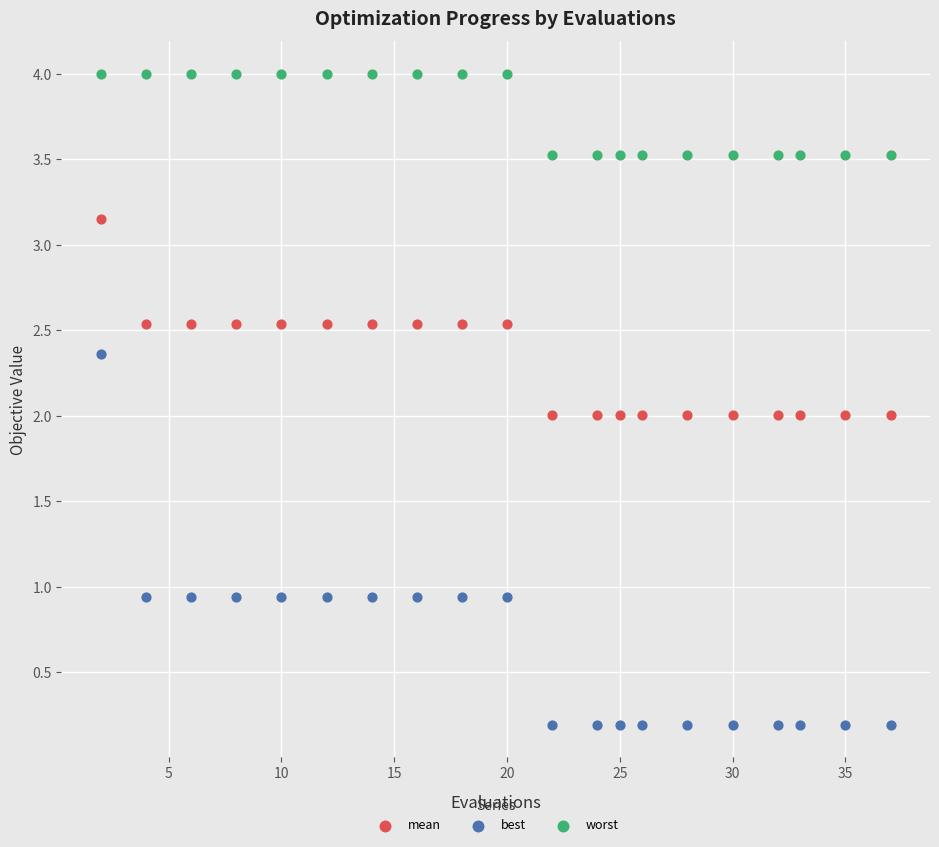

What are all the series names shown in the legend?

mean, best, worst